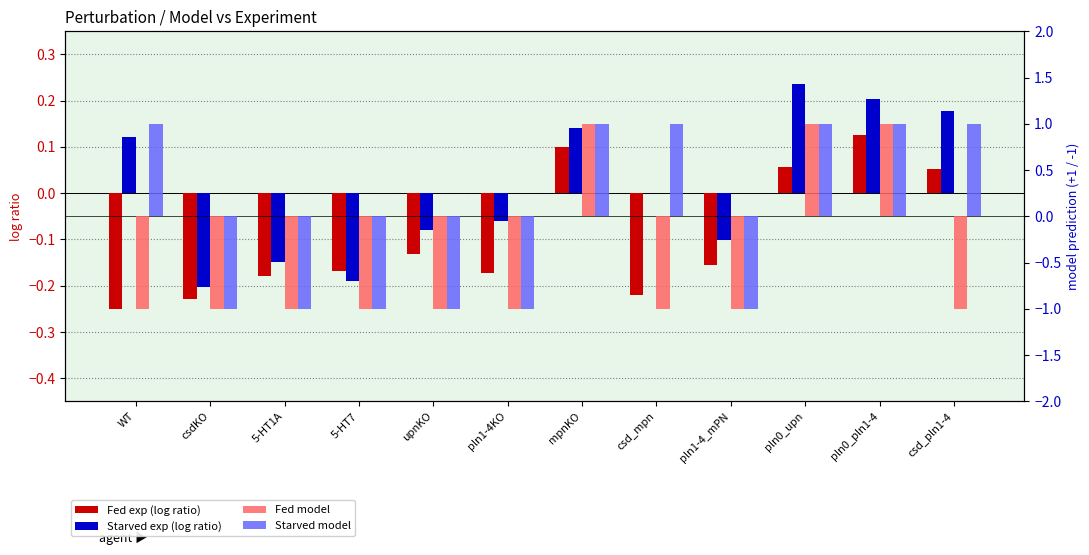

What are all the series names shown in the legend?

Fed exp (log ratio), Starved exp (log ratio), Fed model, Starved model